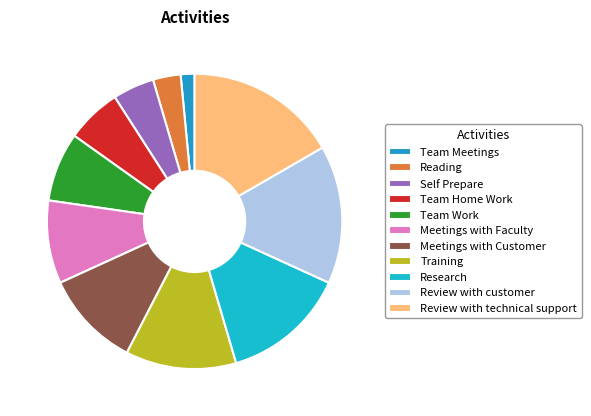

Rank the categories by value from highest to lowest.

Review with technical support, Review with customer, Research, Training, Meetings with Customer, Meetings with Faculty, Team Work, Team Home Work, Self Prepare, Reading, Team Meetings